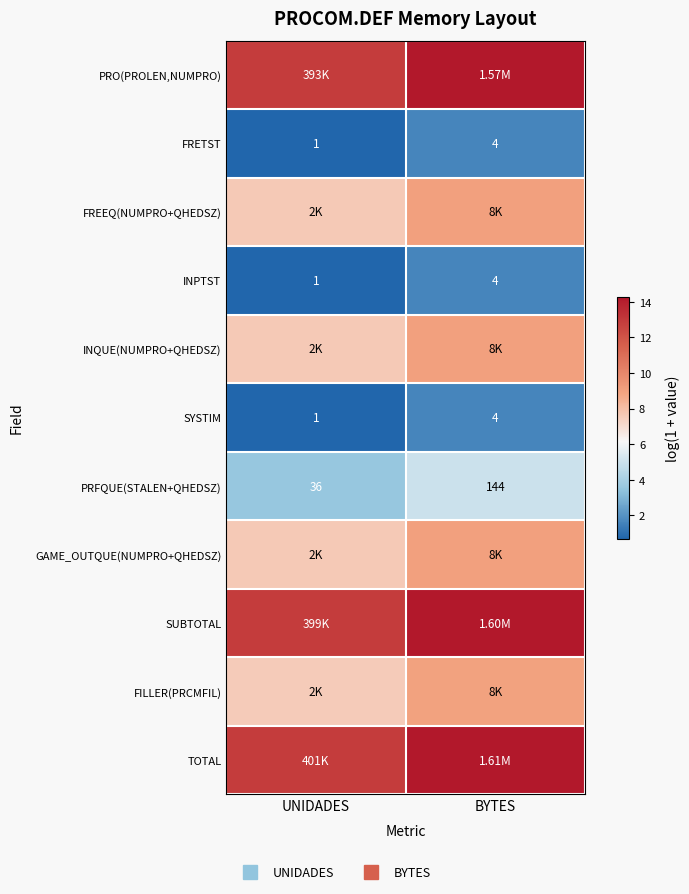

Which category has the lowest value in the FREEQ(NUMPRO+QHEDSZ) series?

UNIDADES